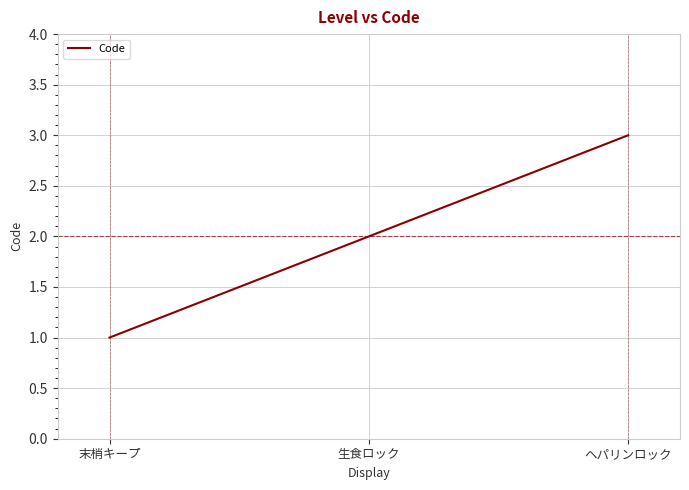

List the labels in order of value, smallest first.

末梢キープ, 生食ロック, ヘパリンロック